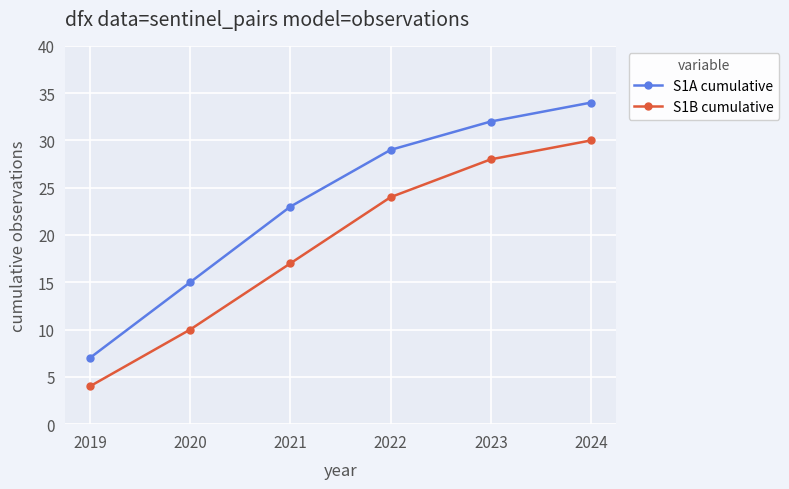

Which series has the widest spread of values?

S1A cumulative